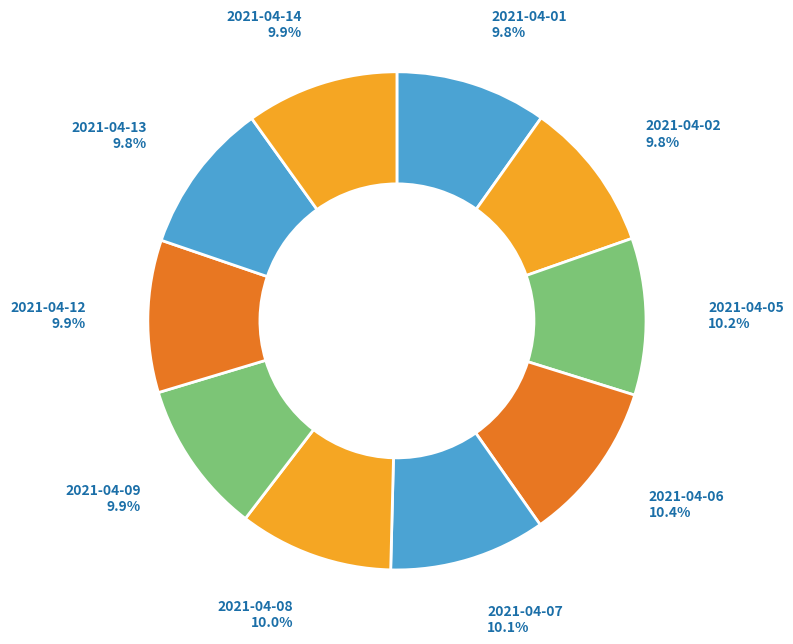

Does 2021-04-01 represent more than half of the total?

No